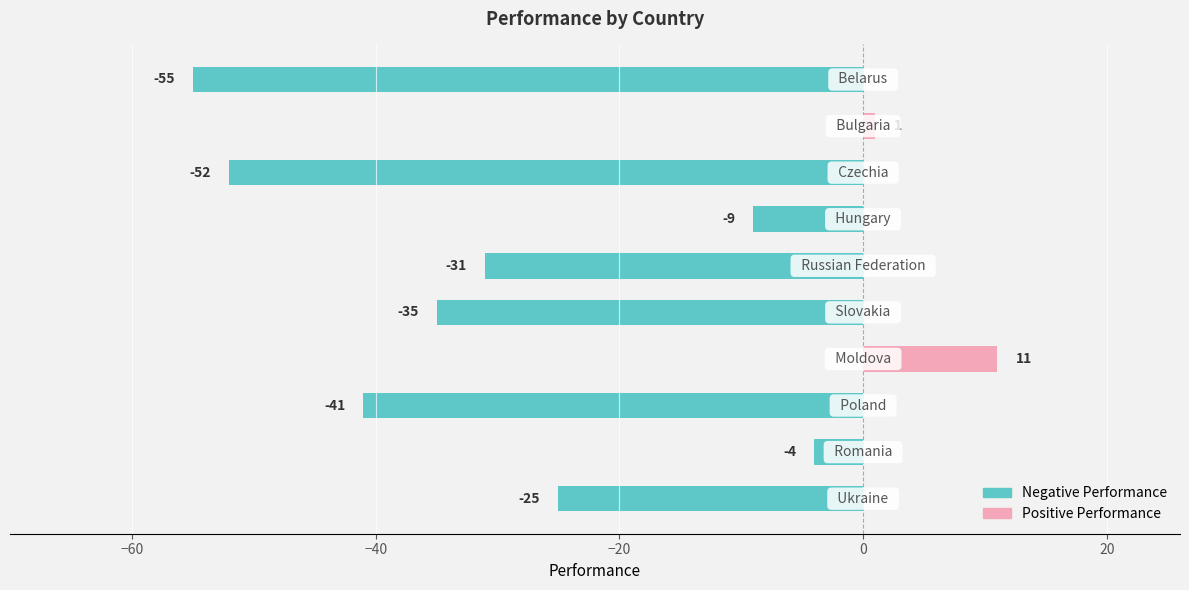

What is the greatest value displayed?

11